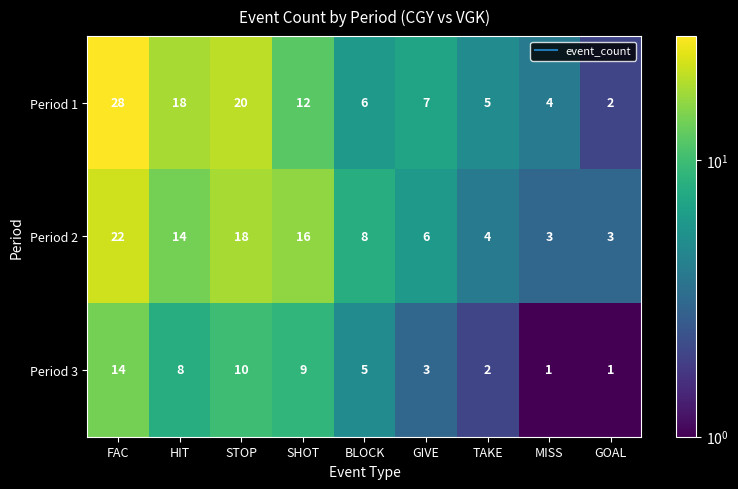

Where is Period 2 nearest to the value 12?

HIT